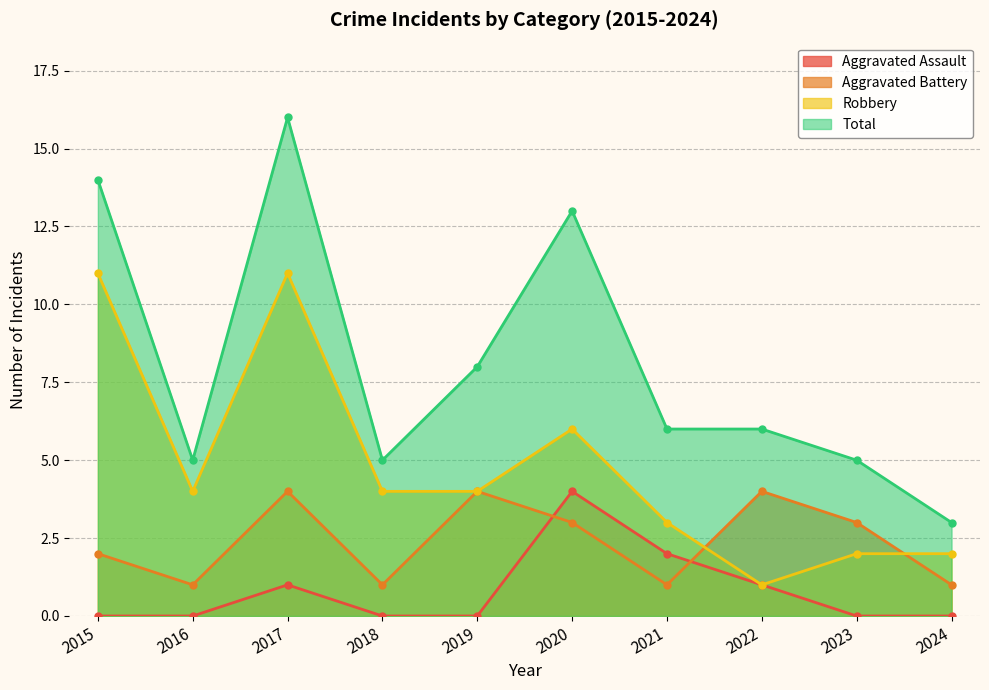

What is the value of the Robbery point at the 6th from the left?

6